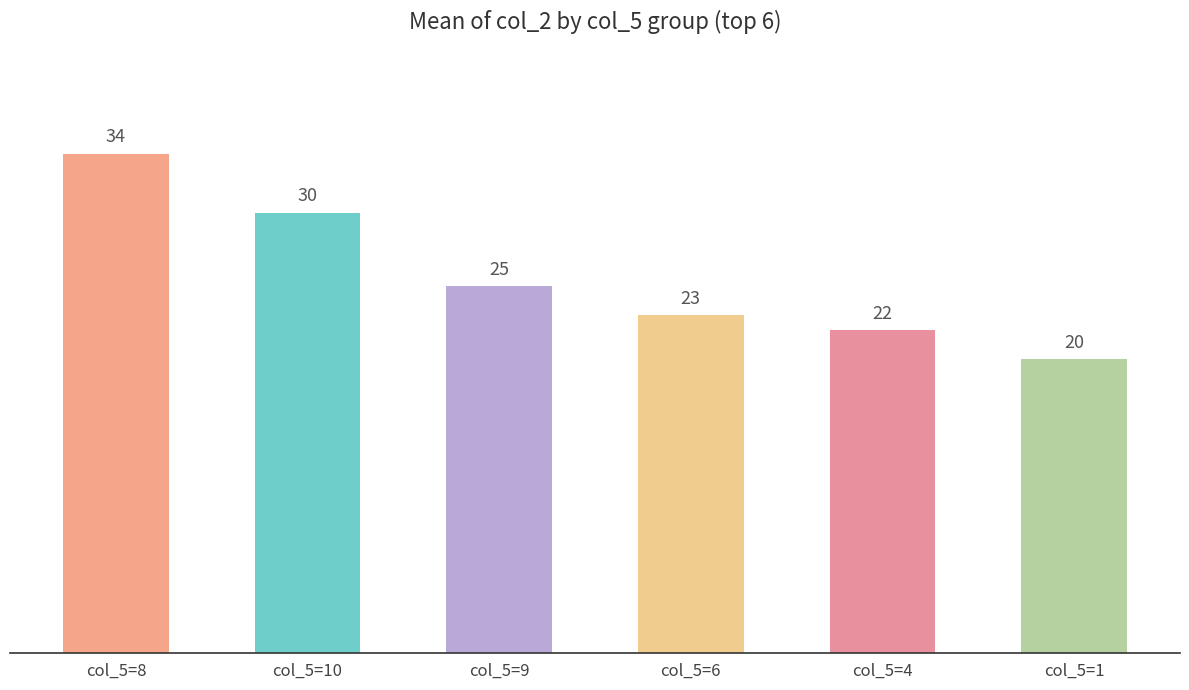

How many series are shown in this chart?

1